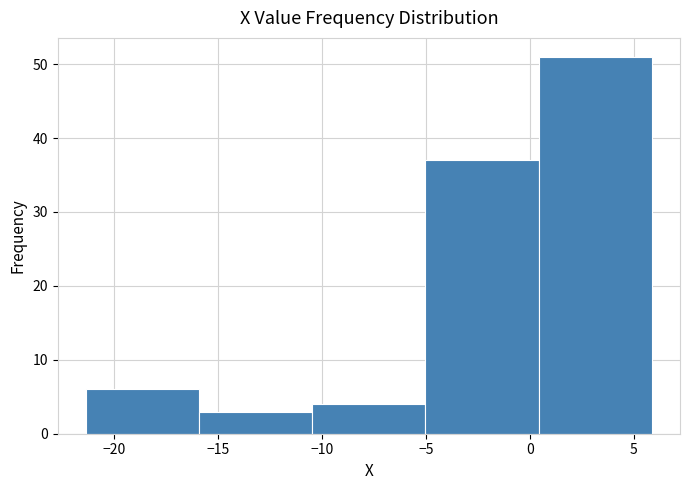

How tall is the bar that spans -10.5 to -5.0 on the x-axis? Neither the bar edges nor the heights are printed on the chart, so give them approximately, as read against the axes.

4